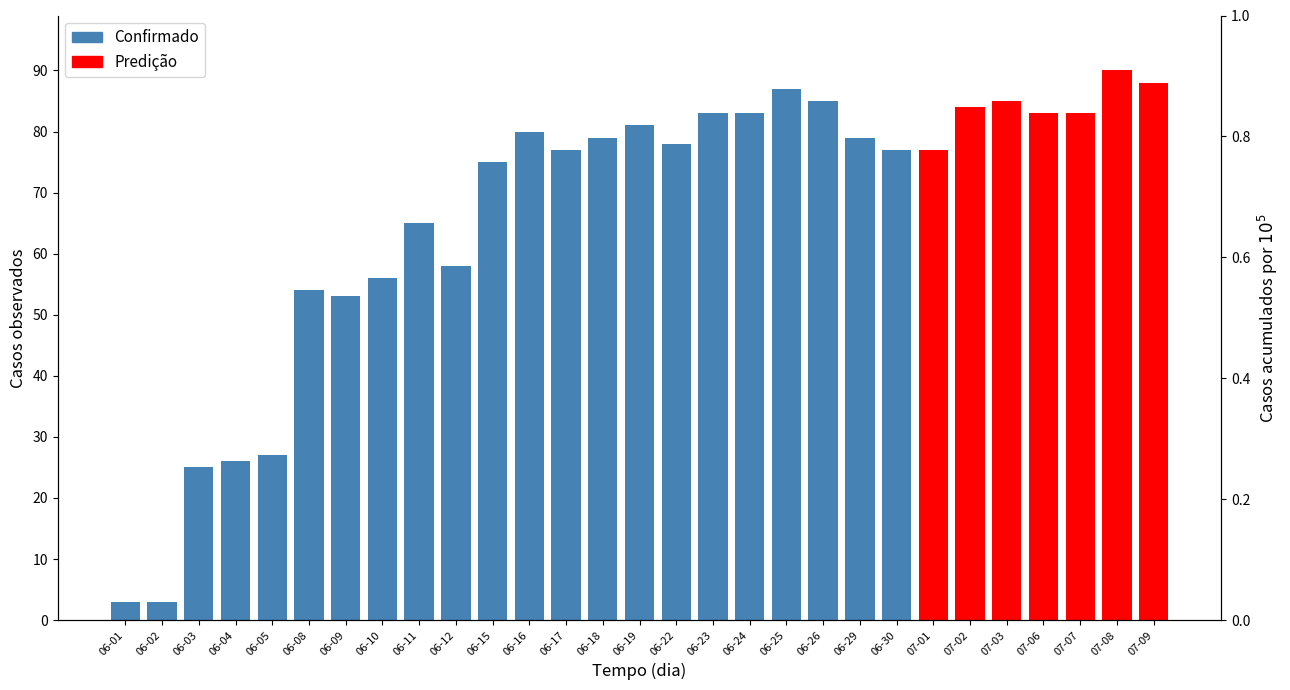

What is the difference between the highest and lowest values at 07-07?

83